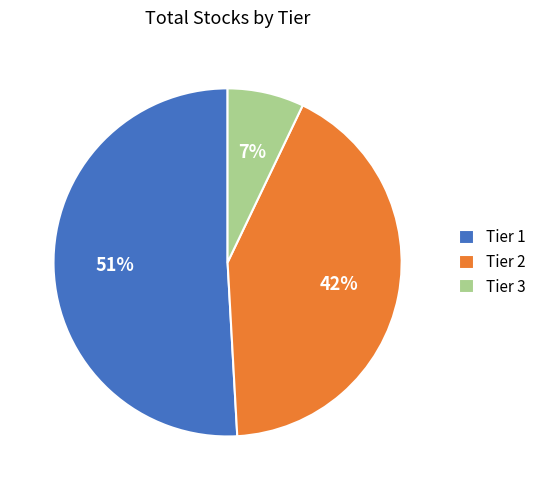

Does Tier 1 account for over 50% of the chart?

Yes